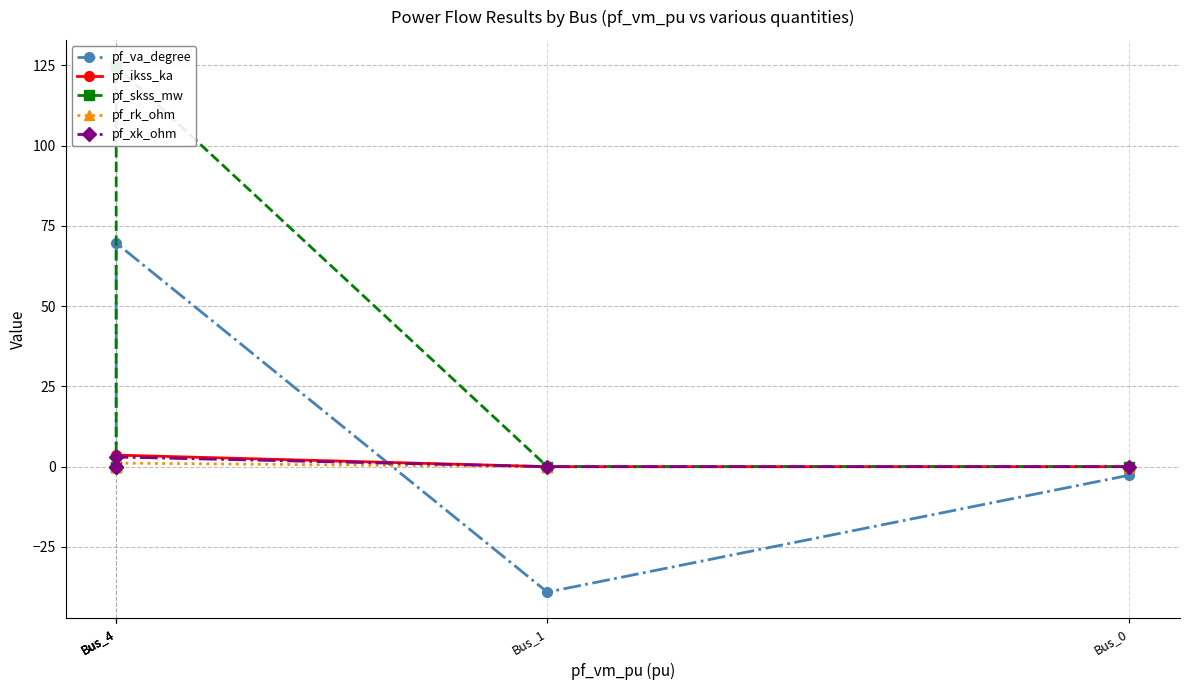

Where do pf_rk_ohm and pf_va_degree first cross each other?

Bus_1 and Bus_4